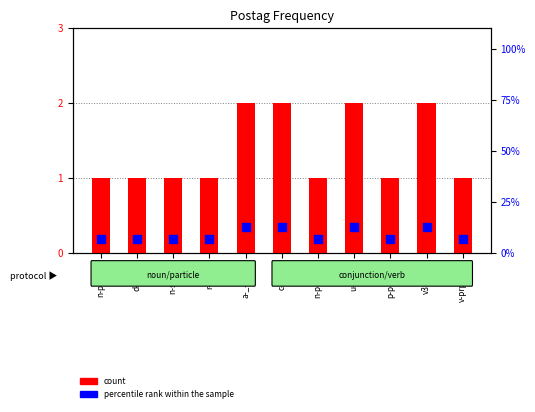

At how many categories does at least one series exceed 12?

4